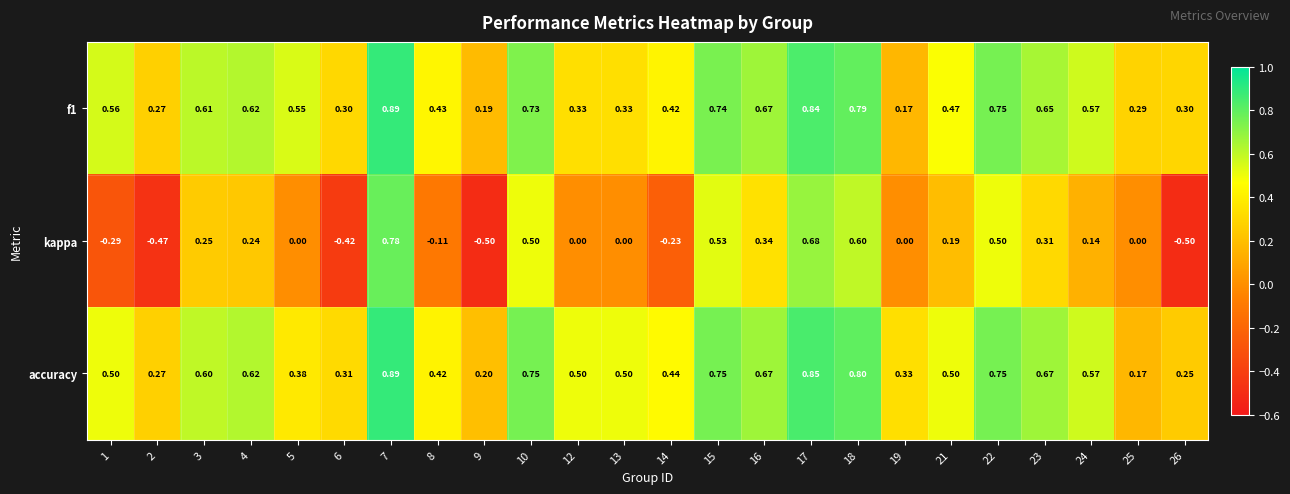

At which category is the sum across all series the highest?

7